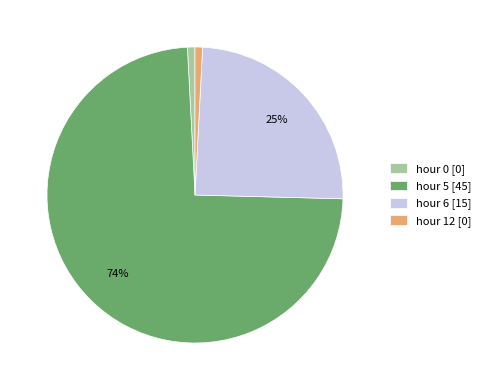

The hour 5 [45] slice represents 63% of the pie. True or false?

False